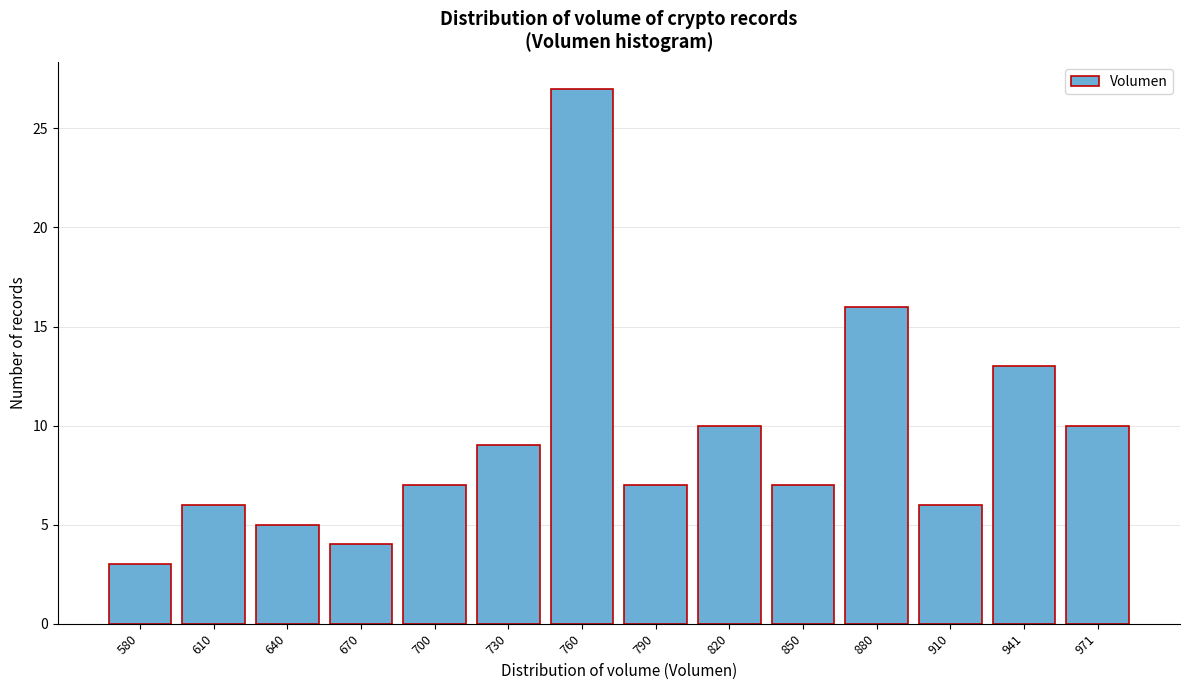

Reading left to right, what are all the values shown in this chart?

3	6	5	4	7	9	27	7	10	7	16	6	13	10